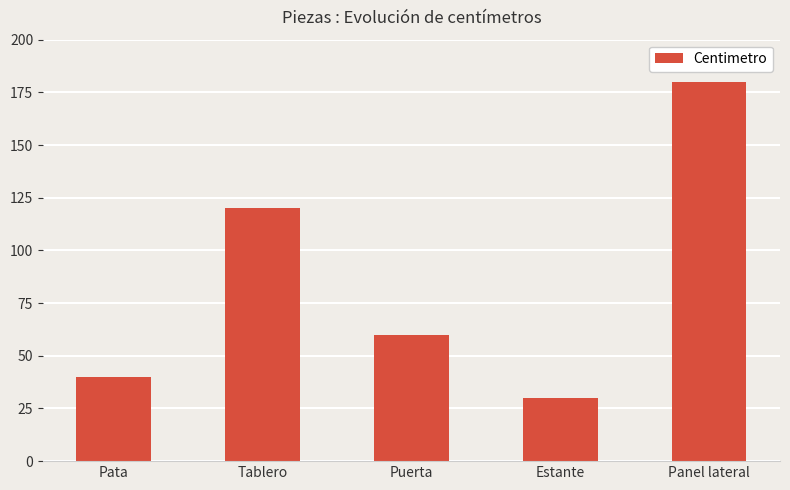

At which category does the chart reach its peak across all series?

Panel lateral